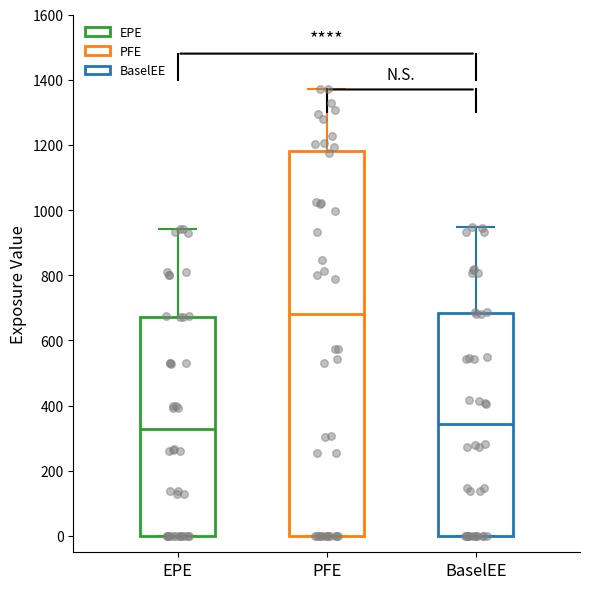

Where does the upper whisker of the box for EPE end on the y-axis? The values are not printed on the chart, so give them approximately, as read against the axis.

940